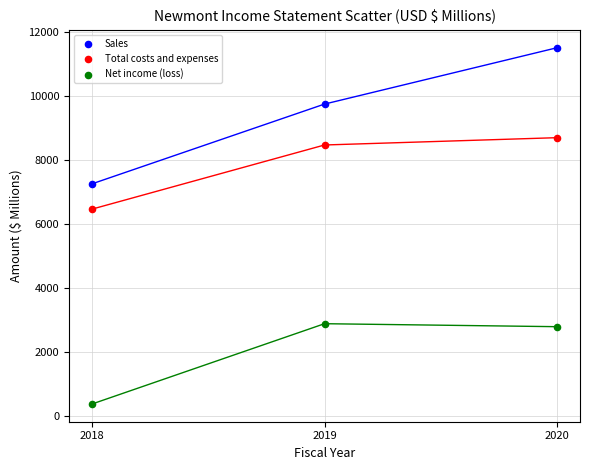

Across all data points, what is the average Y value?

6462